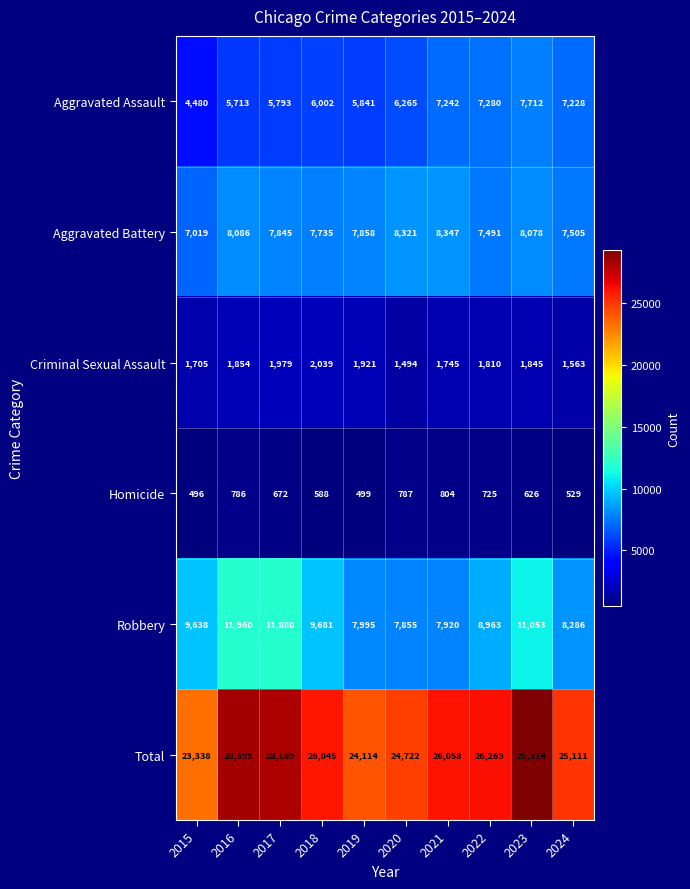

Which series has the largest range (max minus min)?

Total